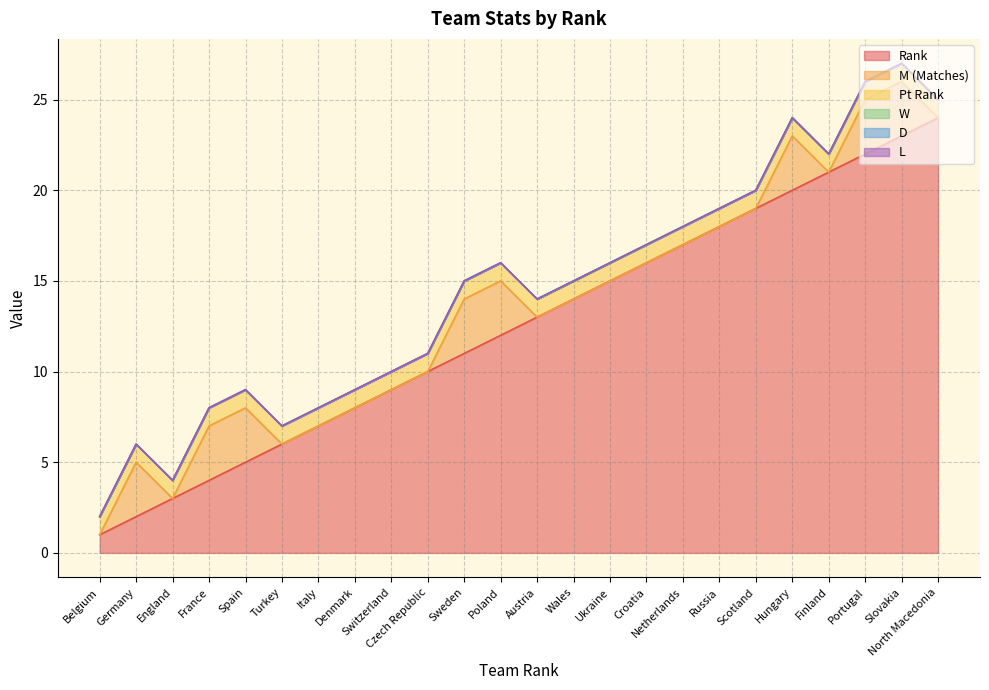

What is the label of the 21st point from the left?

Finland